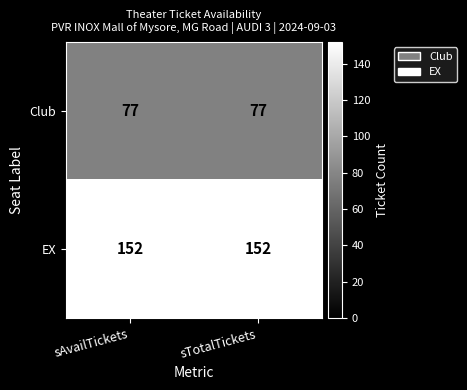

List the series in order of their overall mean, lowest first.

Club, EX